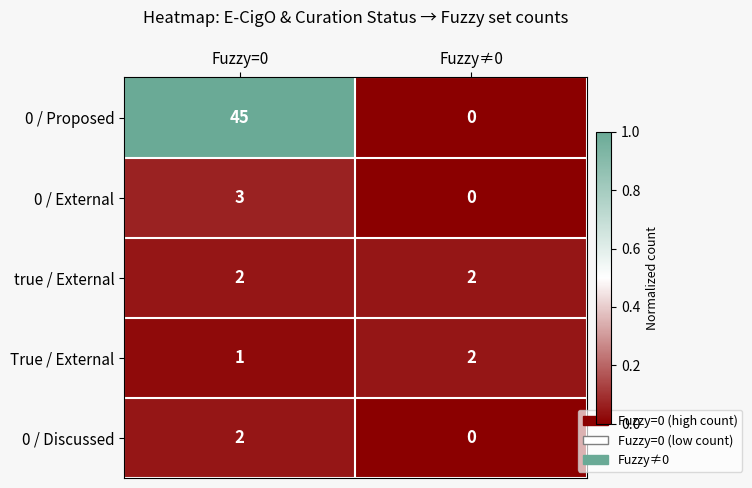

At which category is the sum across all series the highest?

Fuzzy=0